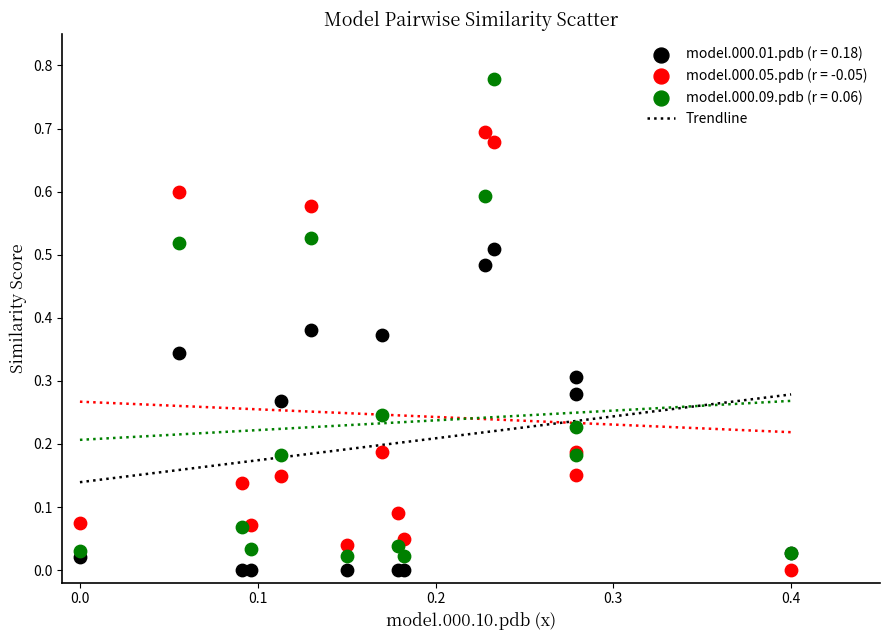

Which series has the largest Y range (max minus min)?

model.000.09.pdb (r = 0.06)